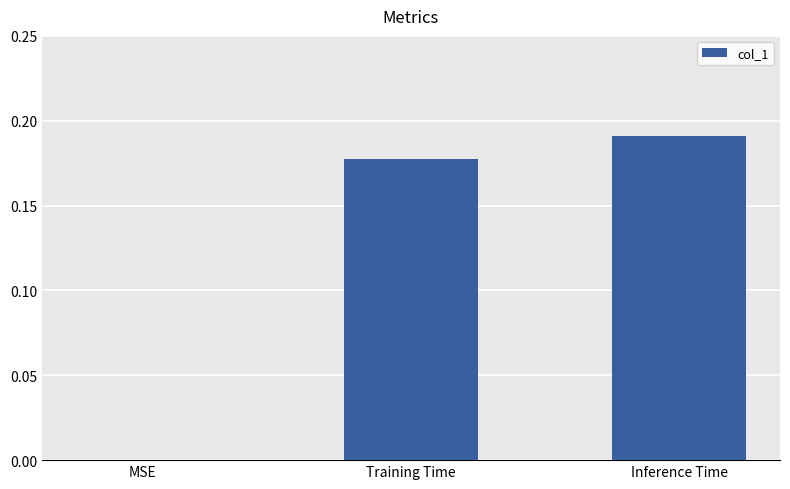

The chart shows a value of -0.1 at MSE. True or false?

False